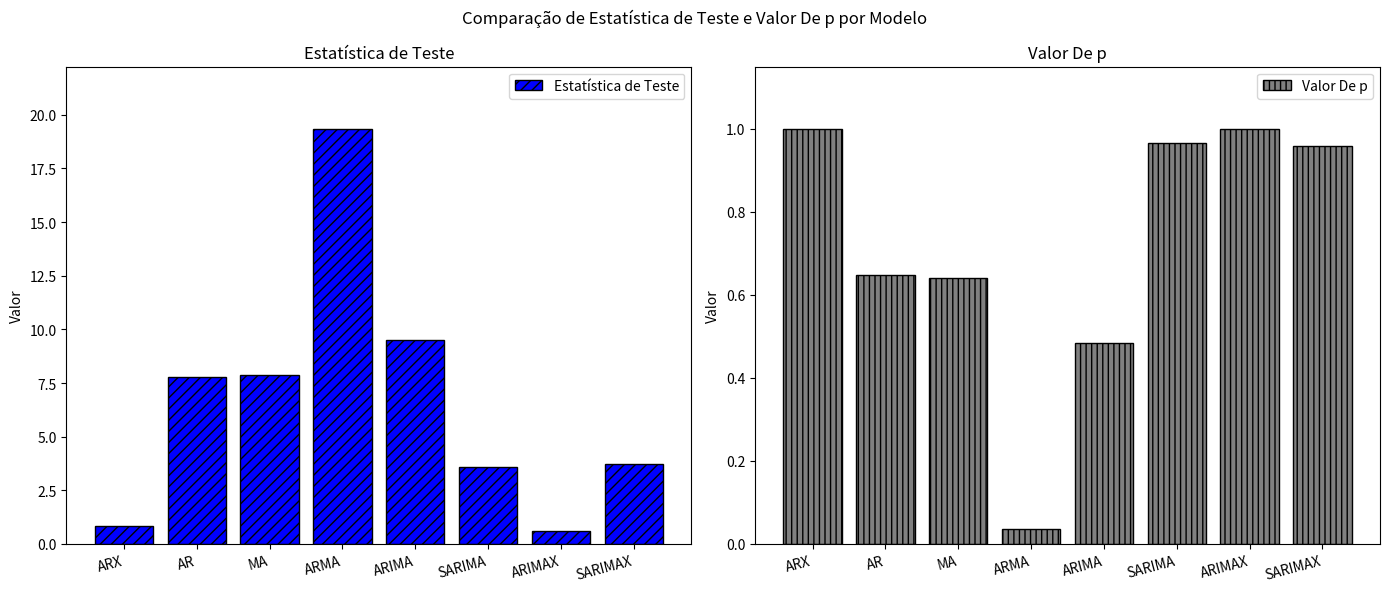

Which has a higher value, ARMA or ARIMAX?

ARMA